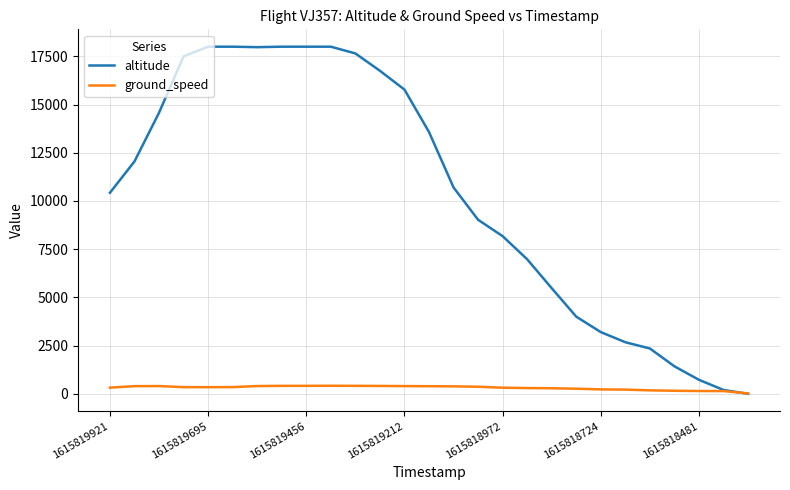

How many intersections are there between altitude and ground_speed?

1